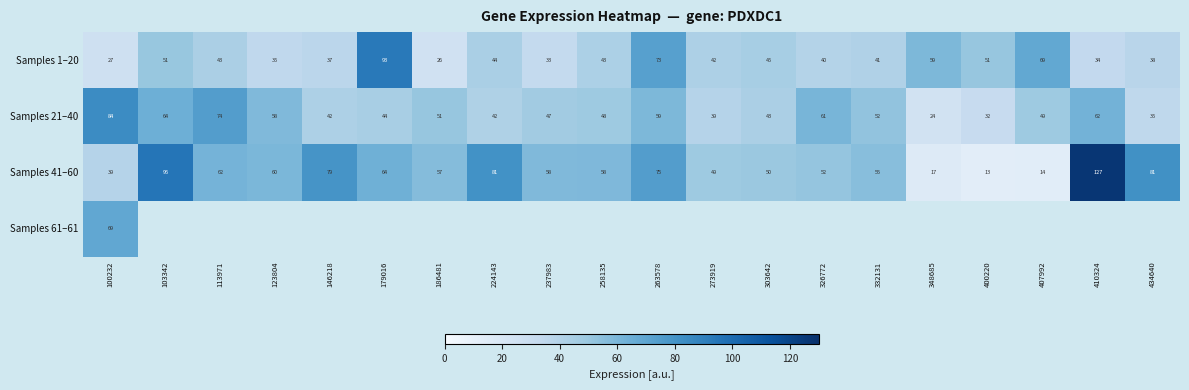

List the series in order of their overall mean, lowest first.

Samples 1–20, Samples 21–40, Samples 41–60, Samples 61–61